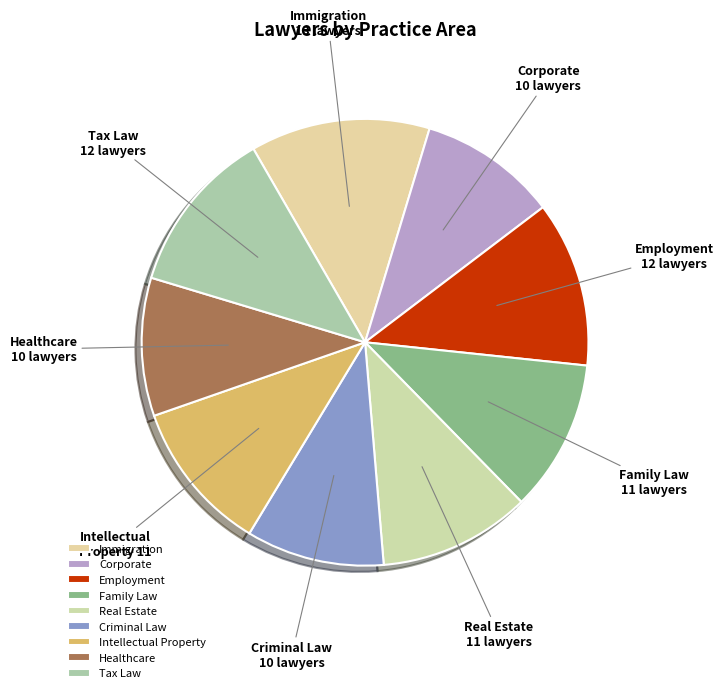

Is there a majority slice in this chart?

No